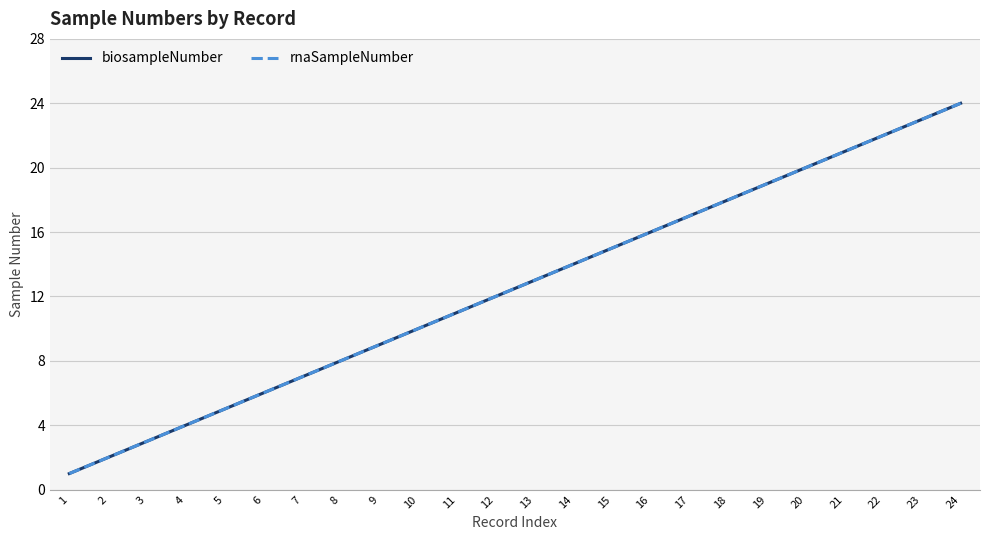

Does the chart display data point markers on the line(s)?

No